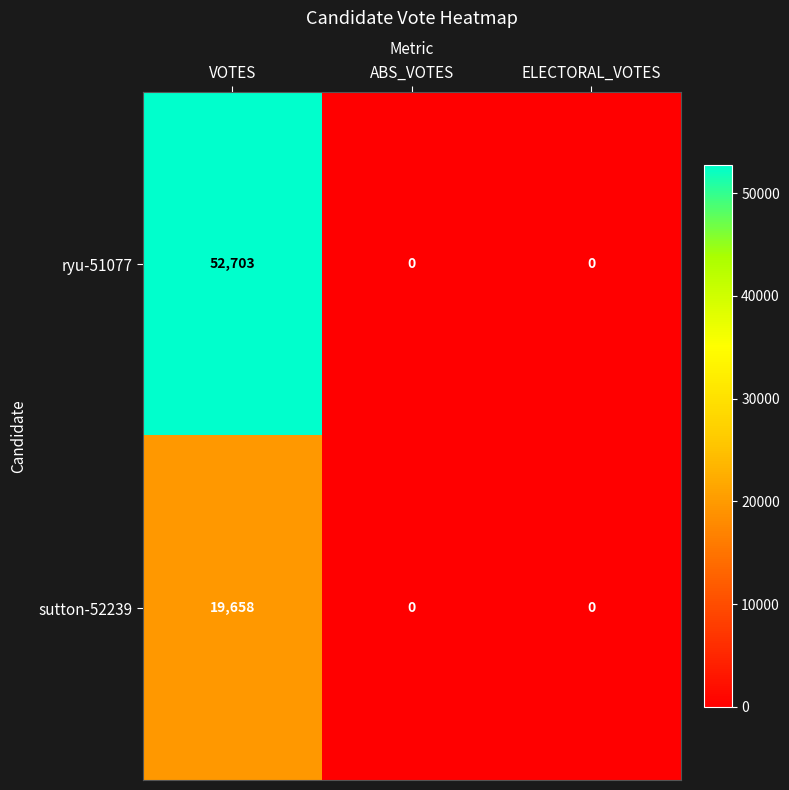

Count the ryu-51077 values in the range 0 to 52703.

3